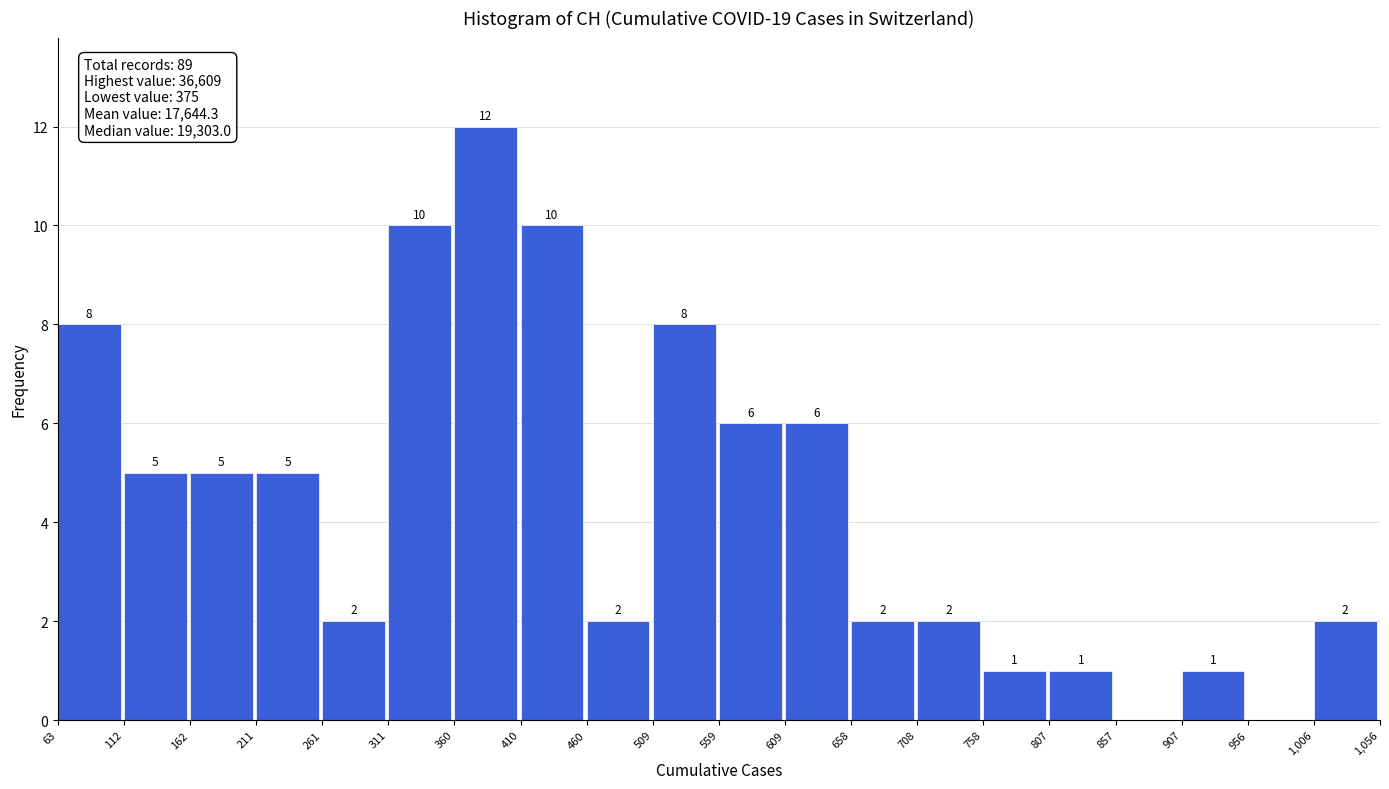

Which range on the x-axis has the tallest bar?

360 to 410